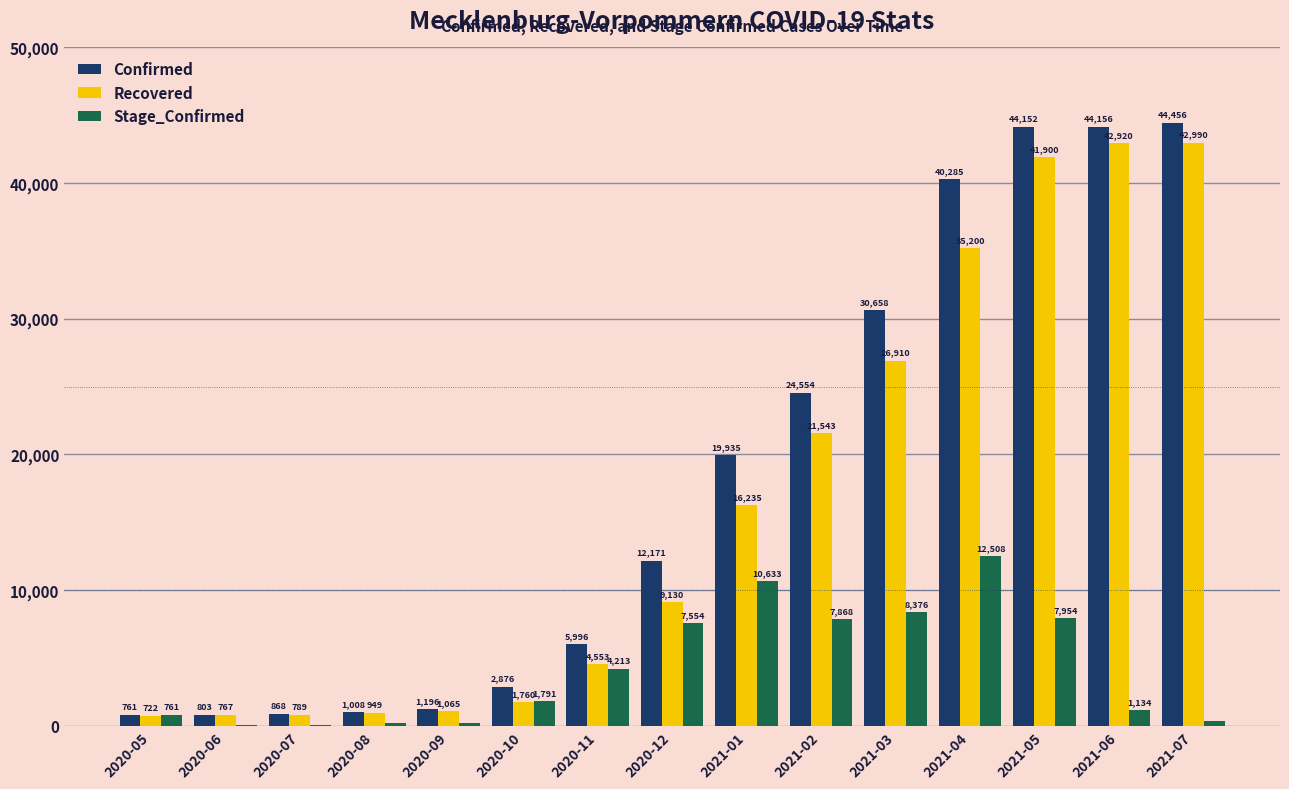

Read the Confirmed value at 2020-07, to the nearest 10.

870